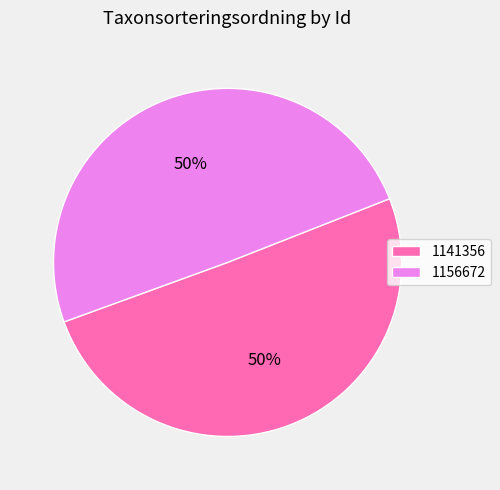

To the nearest percent, what percentage of the pie is 1141356?

50%